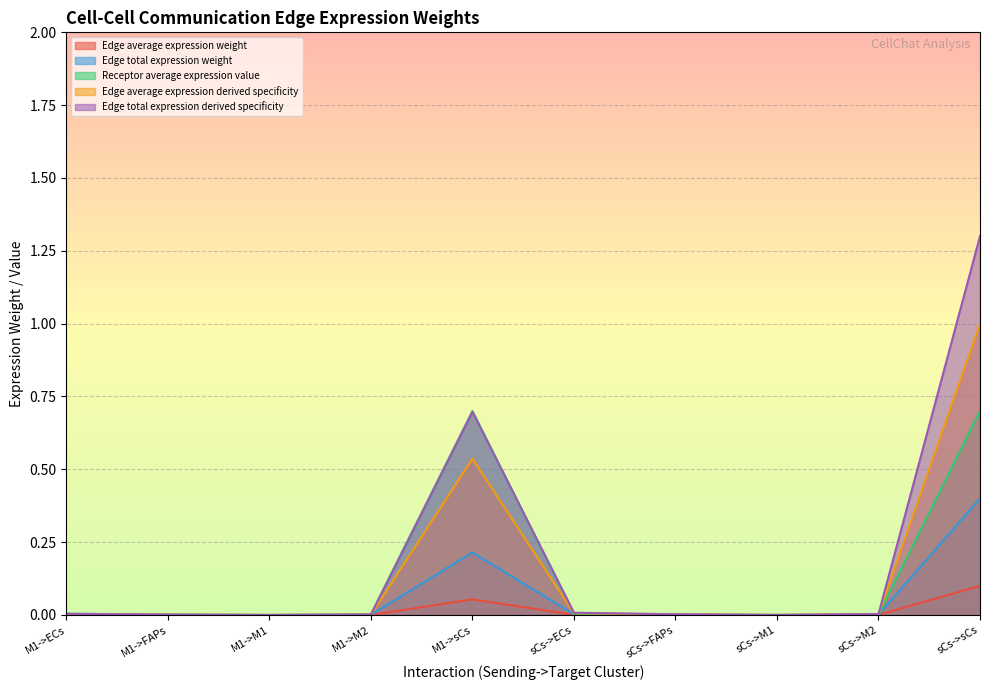

Is the value of Receptor average expression value at M1->sCs greater than the value of Edge average expression weight at M1->M1?

Yes